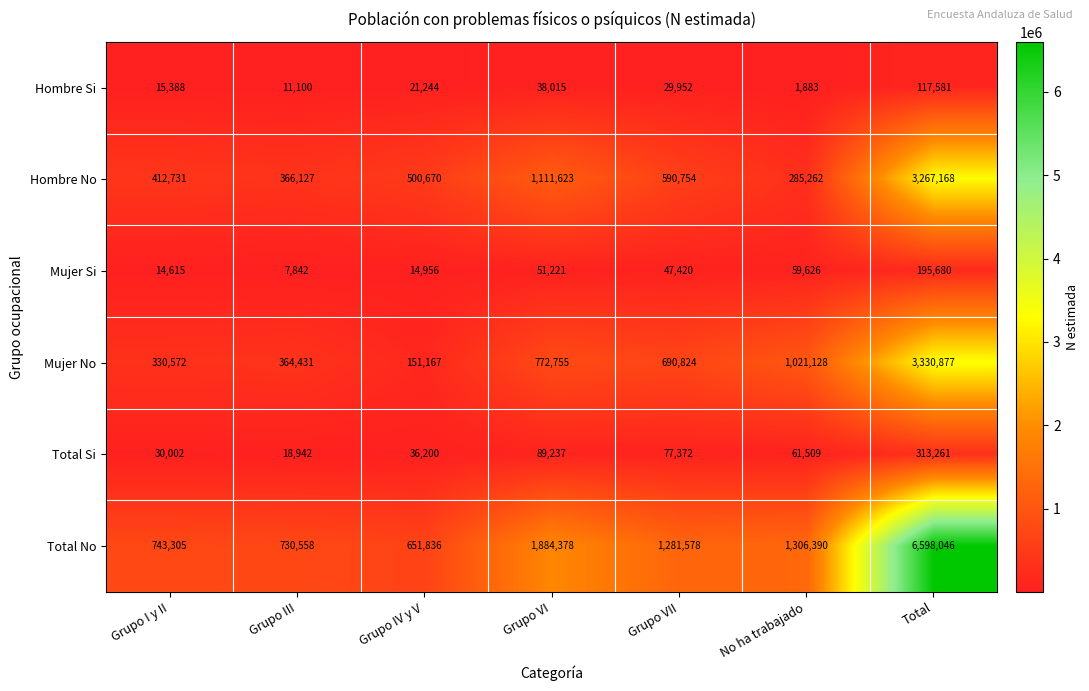

Is it true that Mujer No equals 189517 at Grupo VII?

False